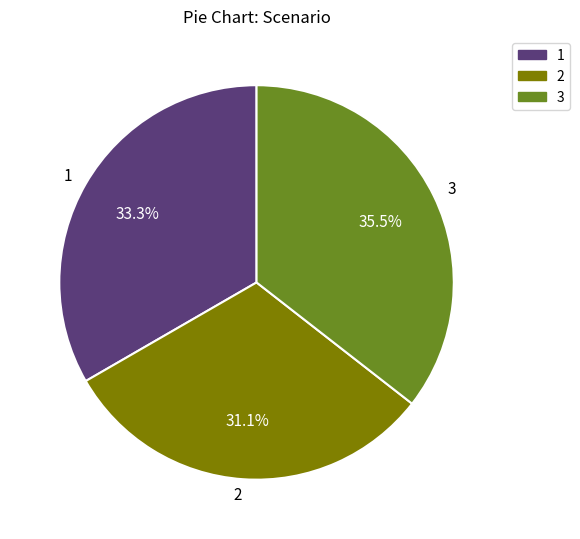

To the nearest percent, what is the average slice percentage?

33%